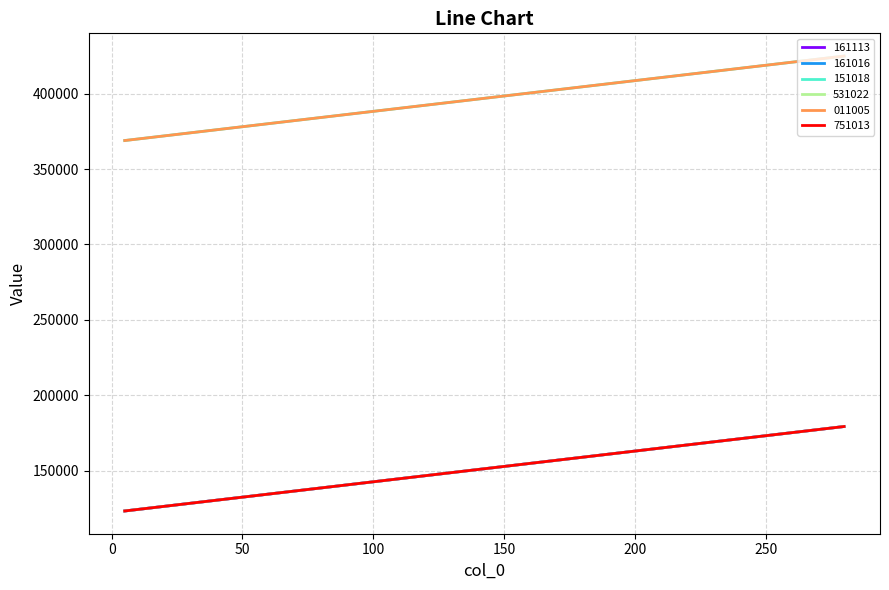

Does the chart display data point markers on the line(s)?

No